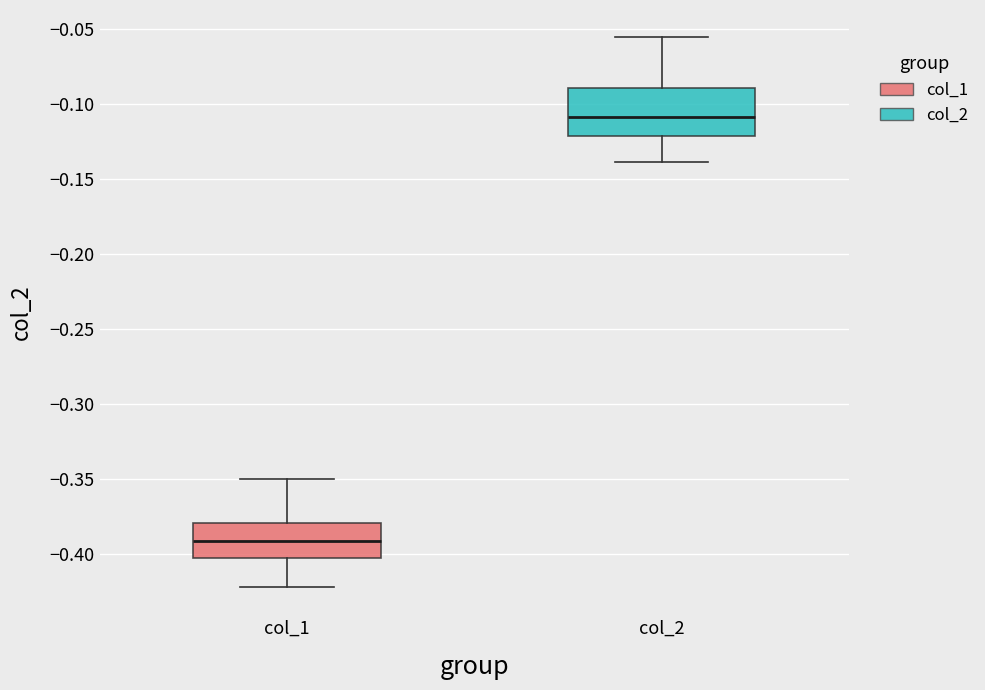

Which box is the tallest, from its lower edge to its upper edge?

col_2